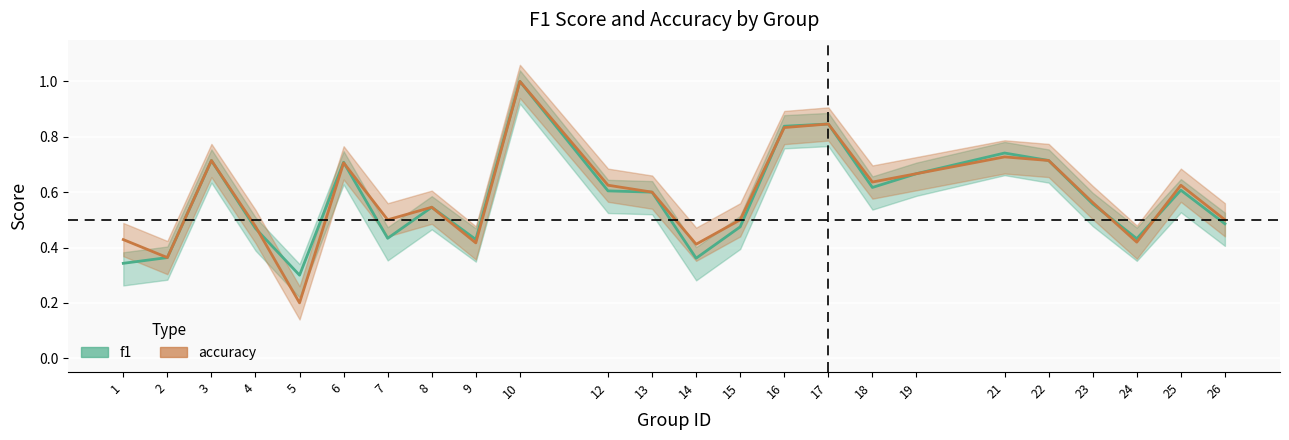

What is the value of the accuracy point at the 18th from the left?

0.7